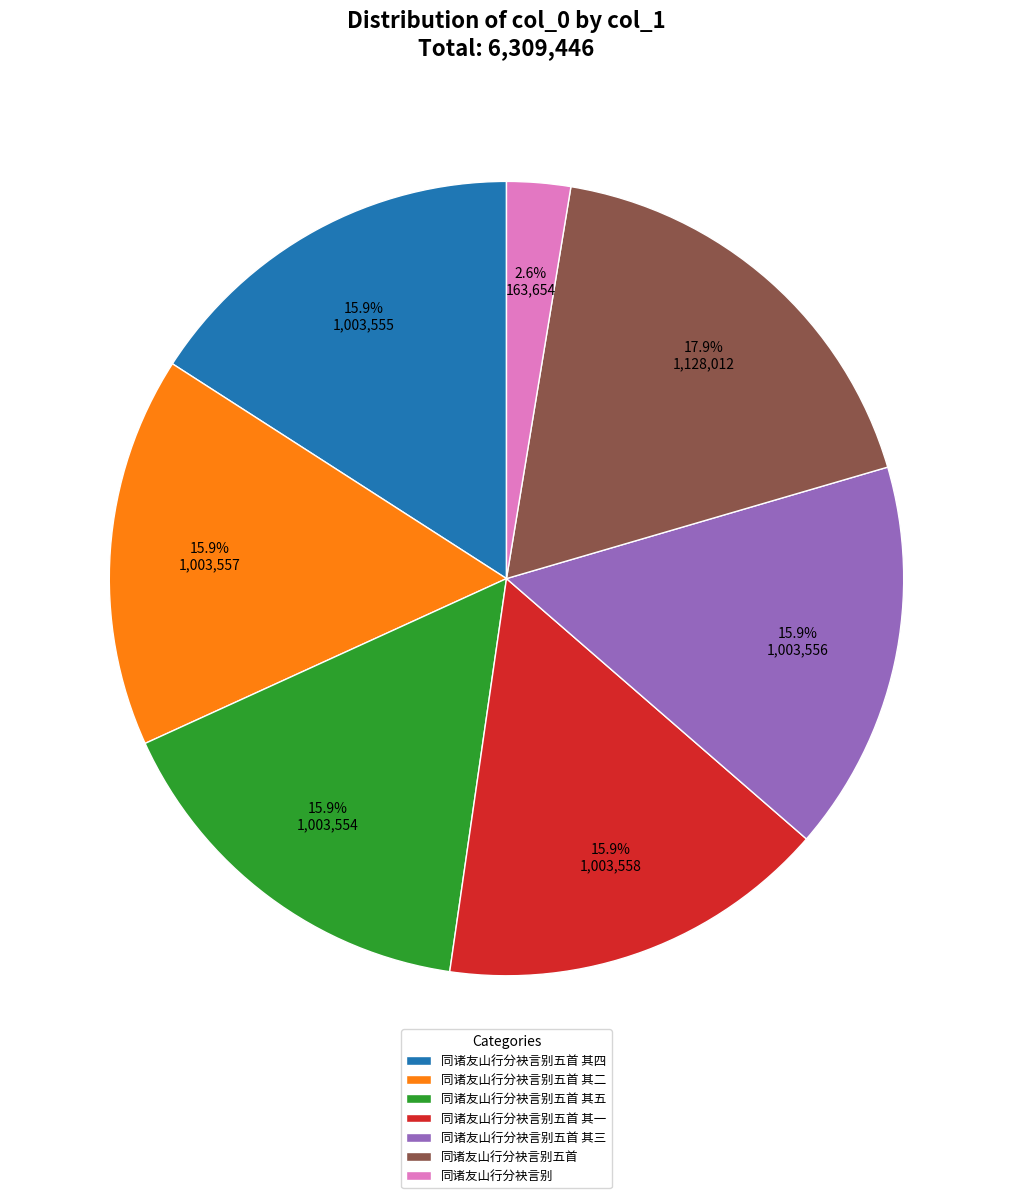

How many slices are in this pie chart?

7